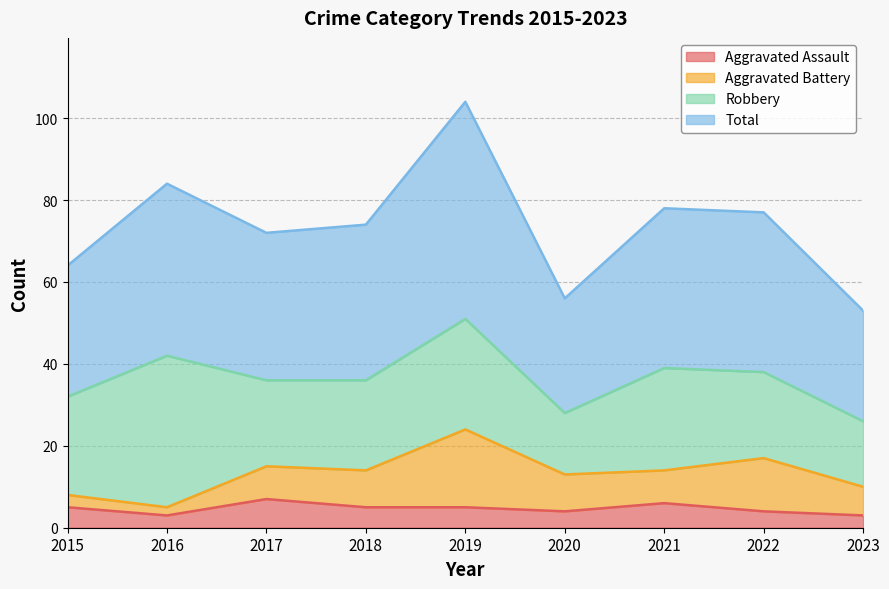

How many lines are shown in the chart?

4